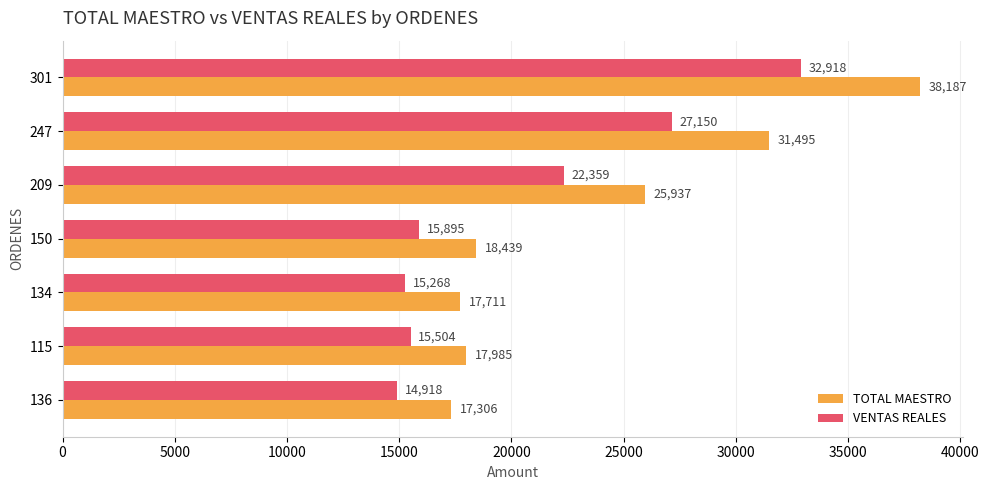

List the series in order of their overall mean, lowest first.

VENTAS REALES, TOTAL MAESTRO